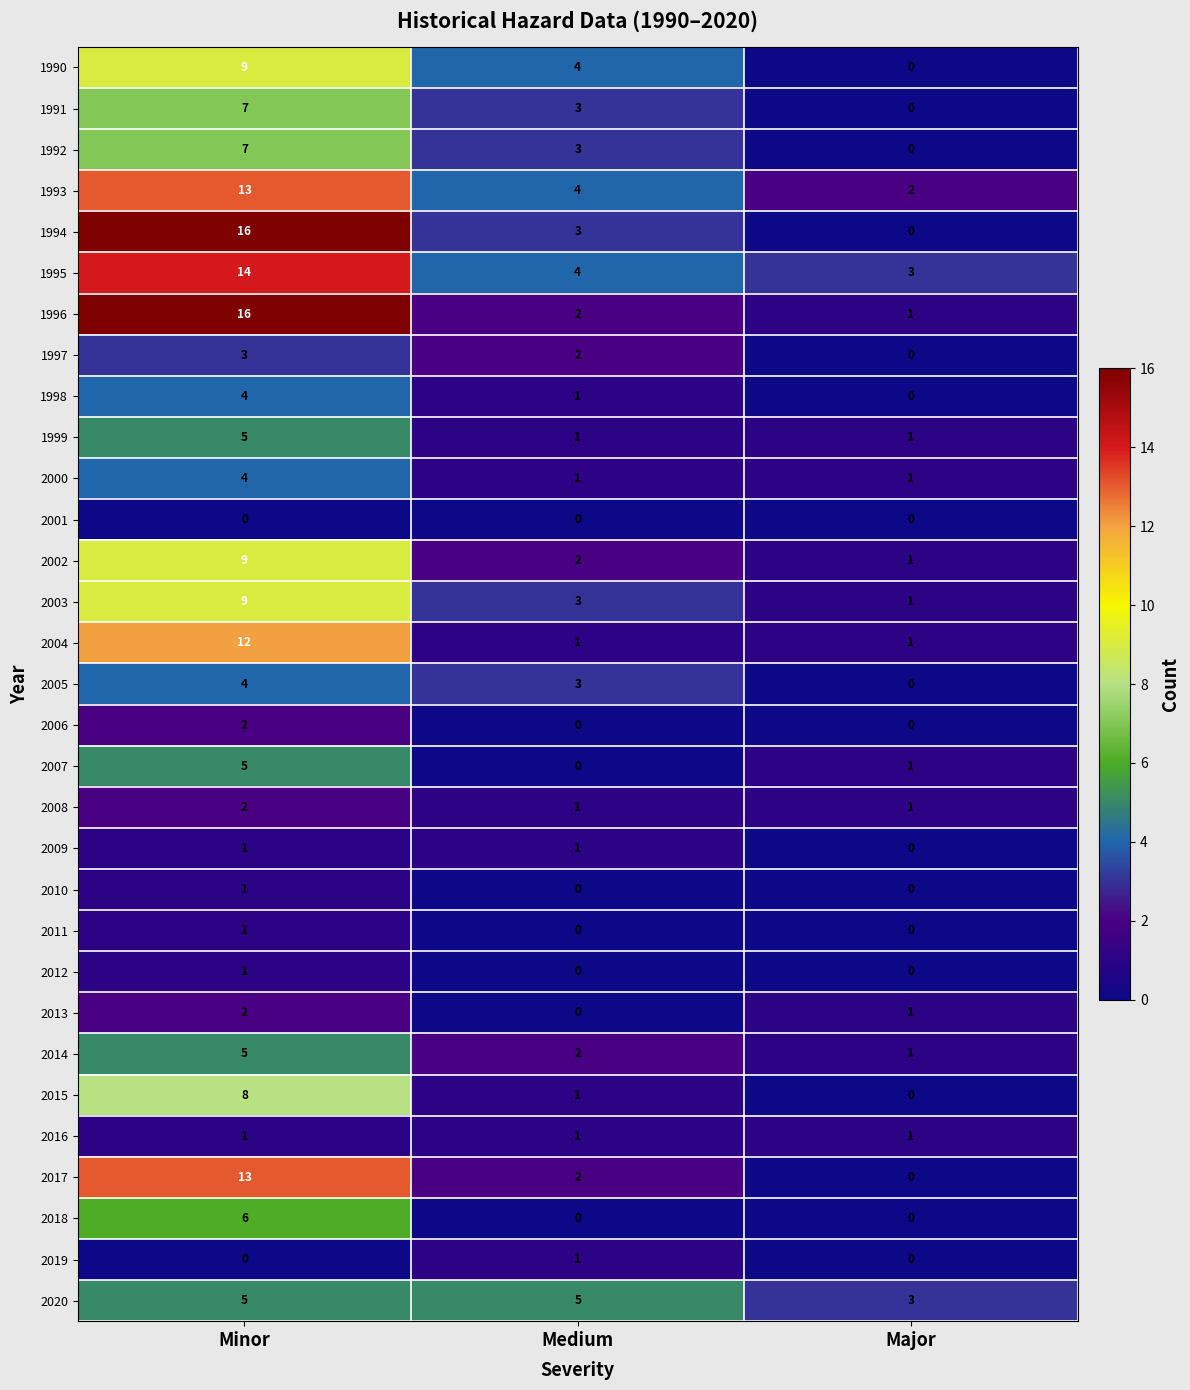

What is the difference between the maximum and minimum values in the 1997 series?

3